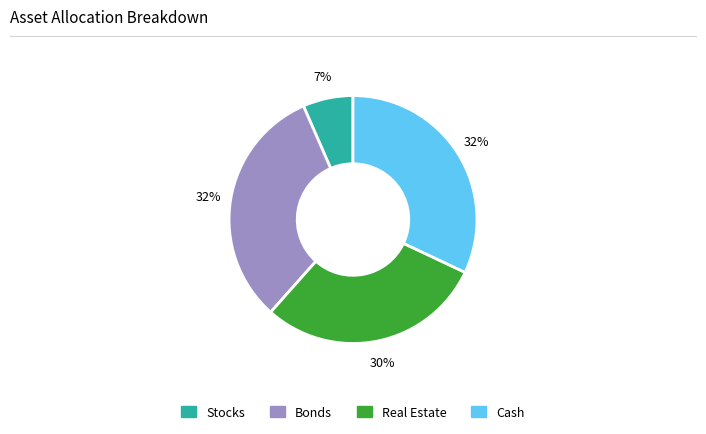

To the nearest percent, what is the difference between the largest and smallest slice percentages?

25%